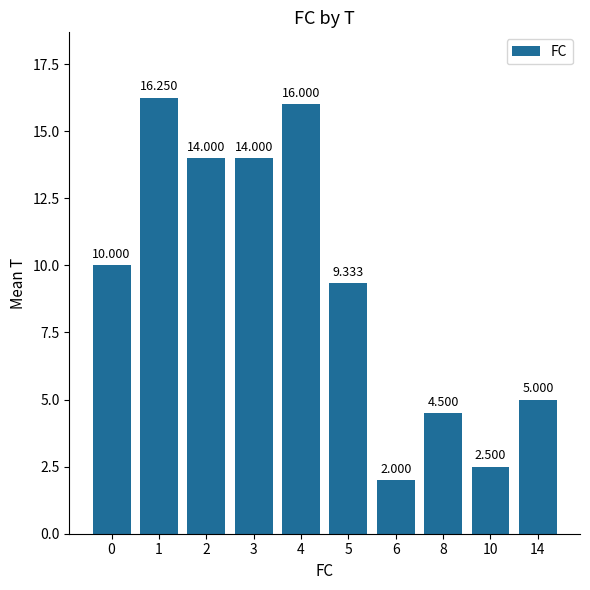

Reading left to right, extract all data points from this chart.

10.0	16.2	14.0	14.0	16.0	9.3	2.0	4.5	2.5	5.0